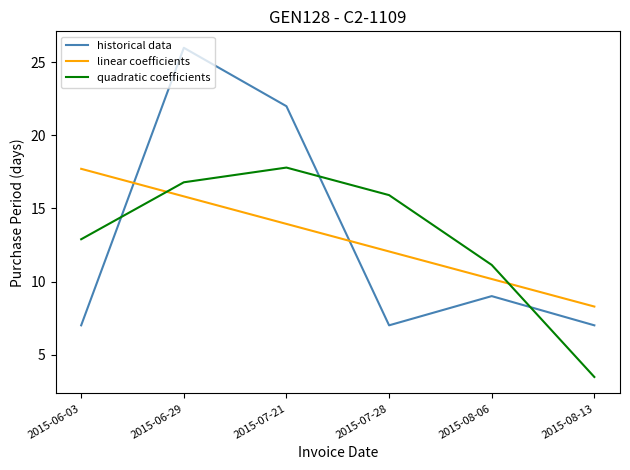

Between which two adjacent categories do quadratic coefficients and linear coefficients first intersect?

2015-06-03 and 2015-06-29